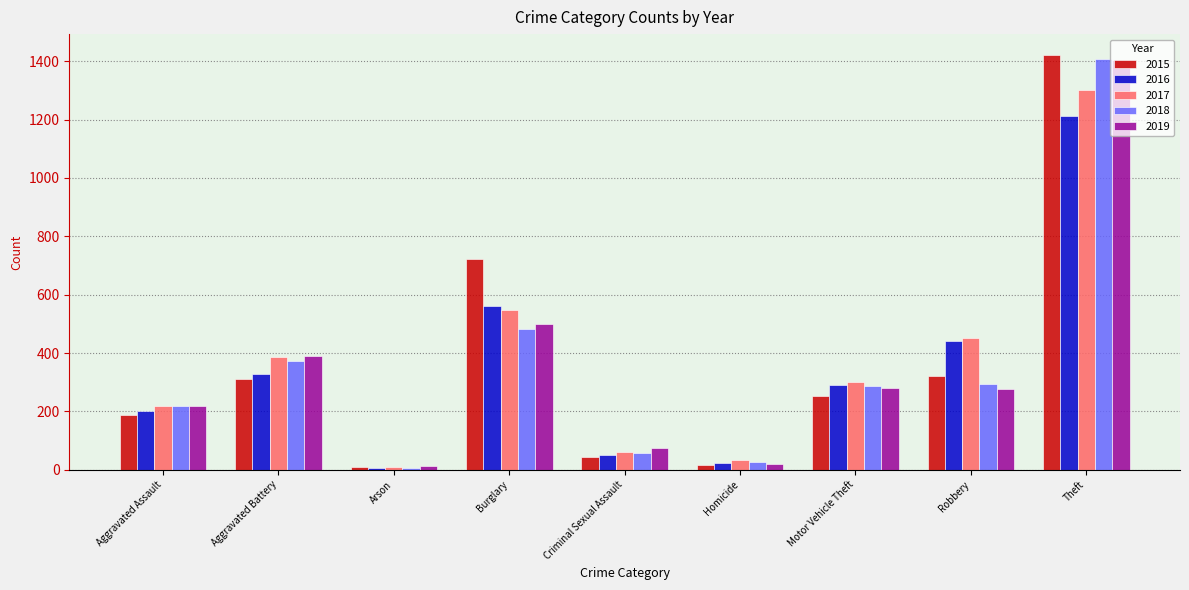

At which label does 2016 first exceed 292?

Aggravated Battery